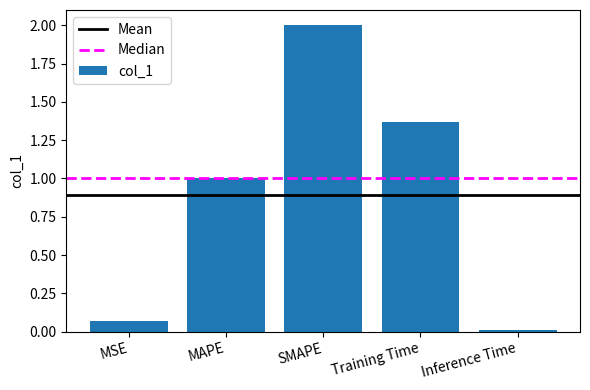

What is the sum of all values?

4.4